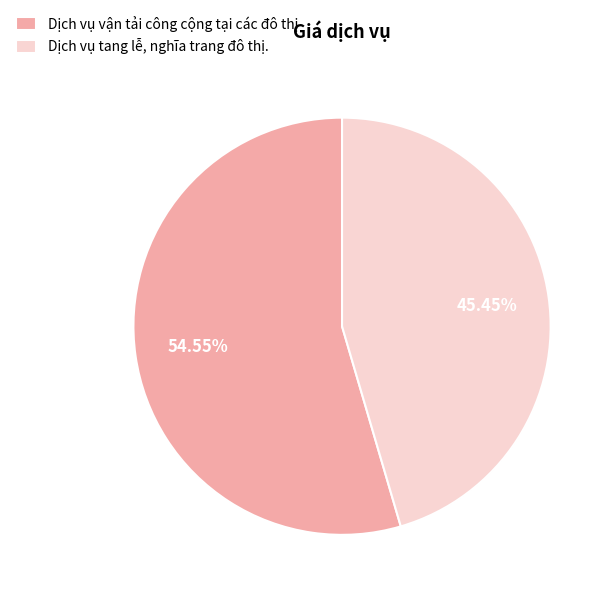

How many slices are in this pie chart?

2